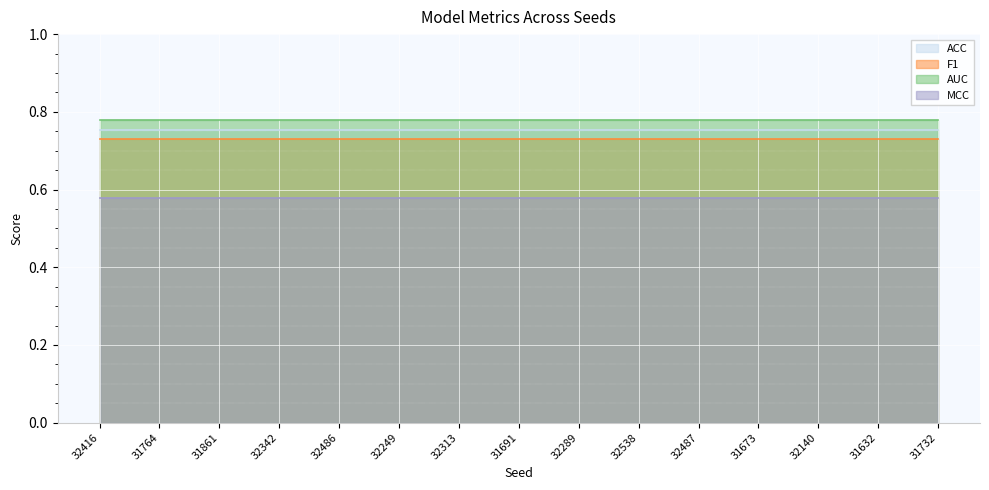

Rank the series by their maximum value, from lowest to highest.

MCC, F1, ACC, AUC